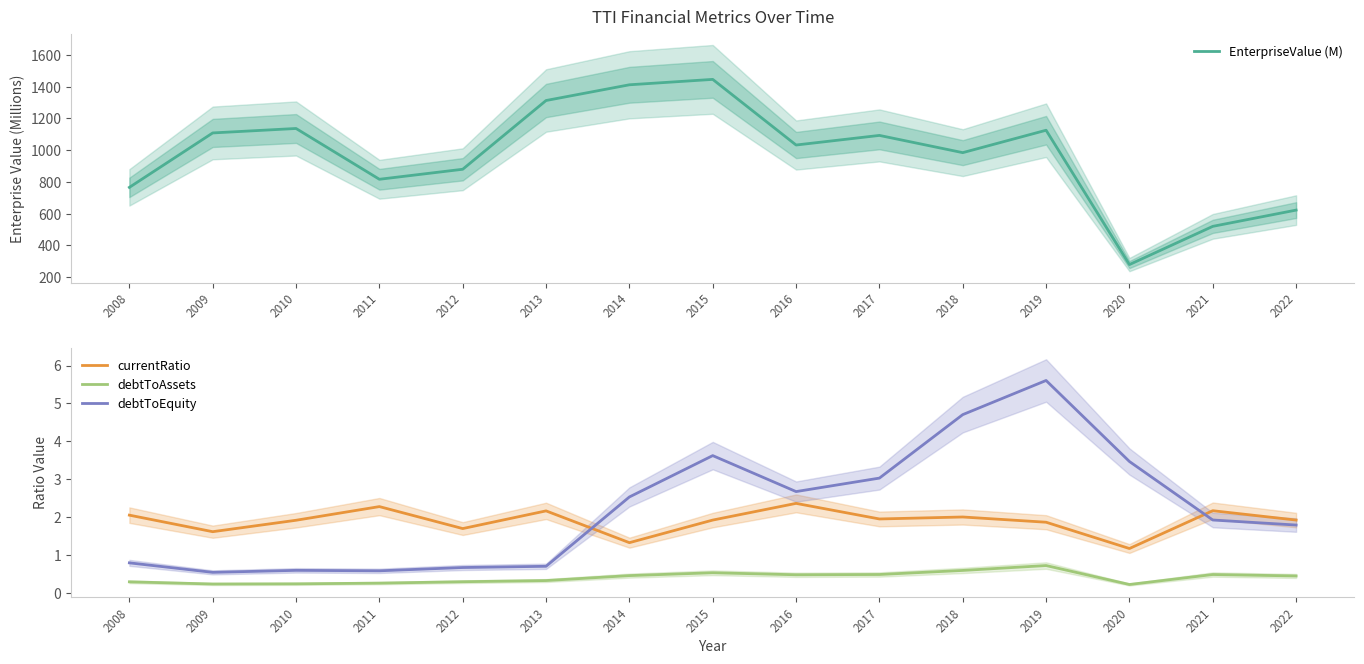

True or false: currentRatio has a value of 2.2 at 2021.

True